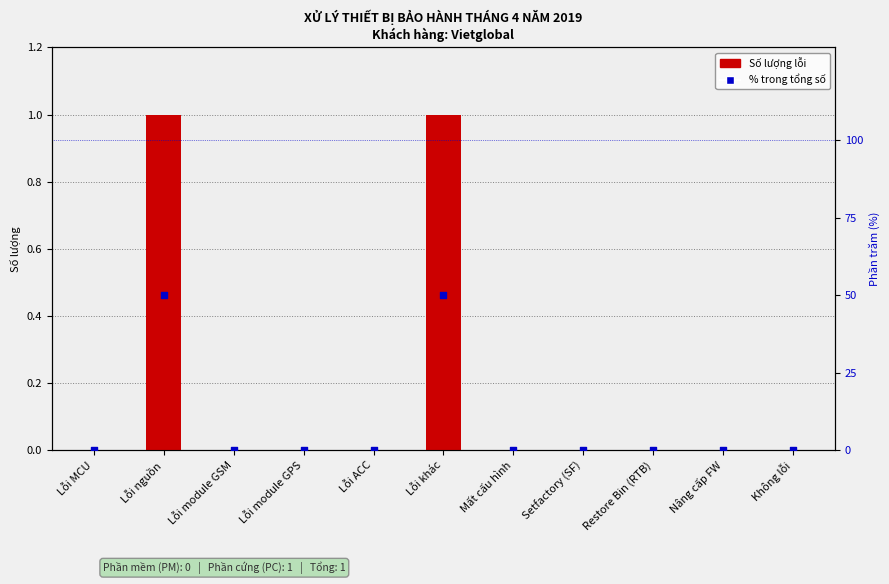

Which series reaches the minimum Y coordinate?

Số lượng lỗi